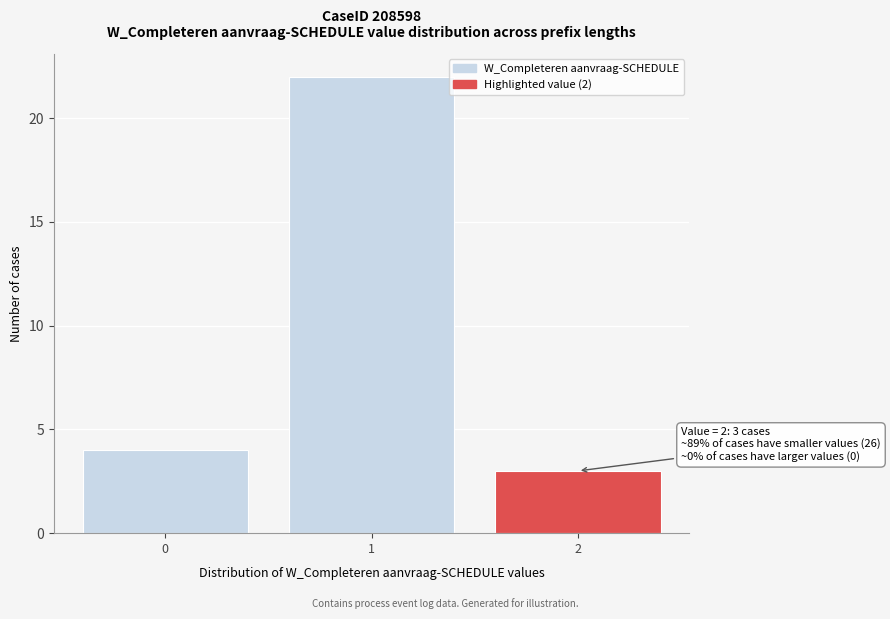

Reading left to right, transcribe all the data shown in this chart.

4	22	3